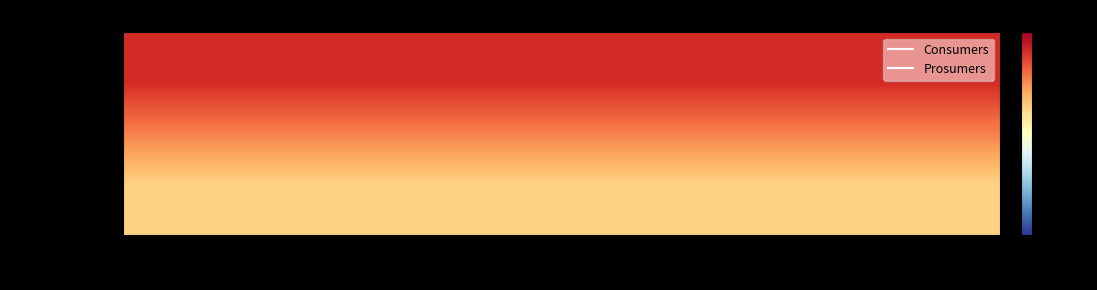

What is the spread (max minus min) of values at 12?

195